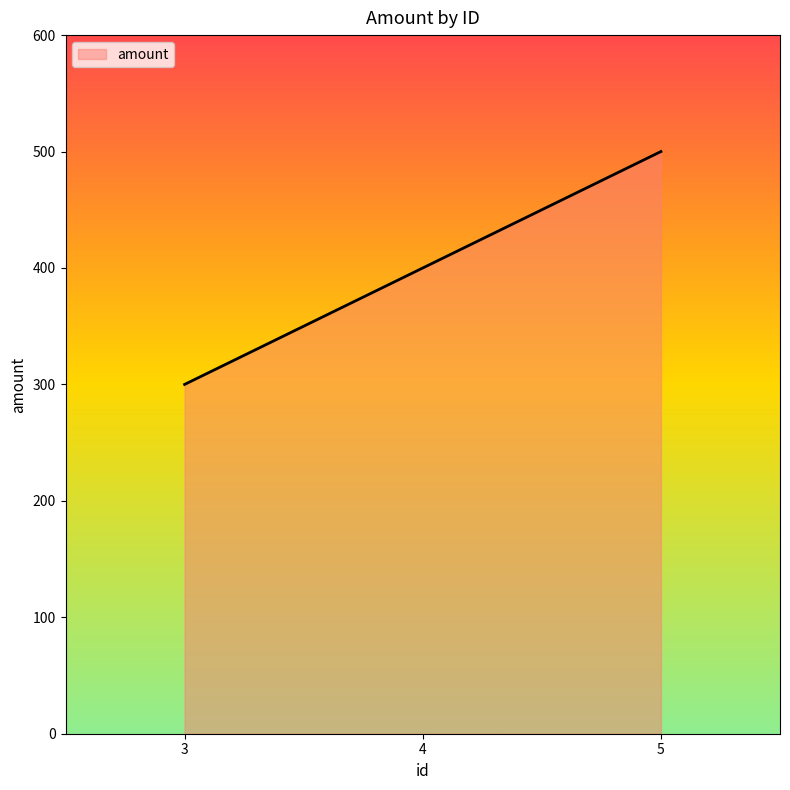

At which category does the chart reach its minimum across all series?

3